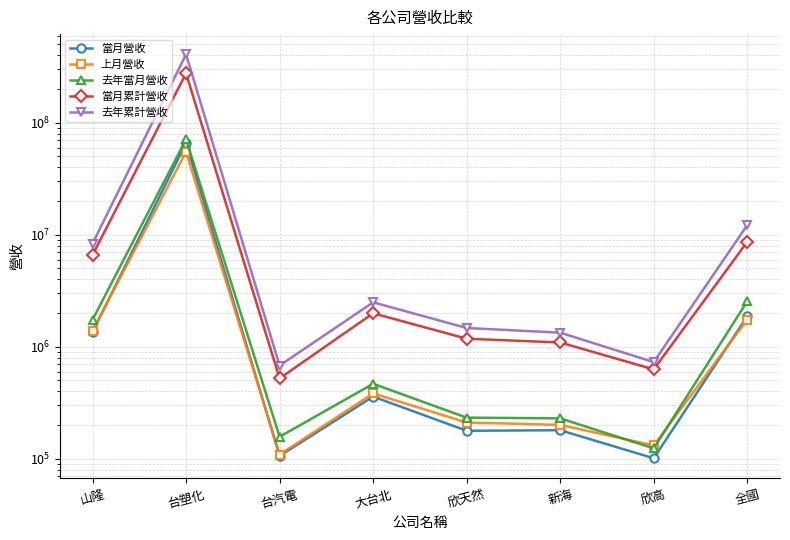

At which label does 當月累計營收 first exceed 1990443?

山隆